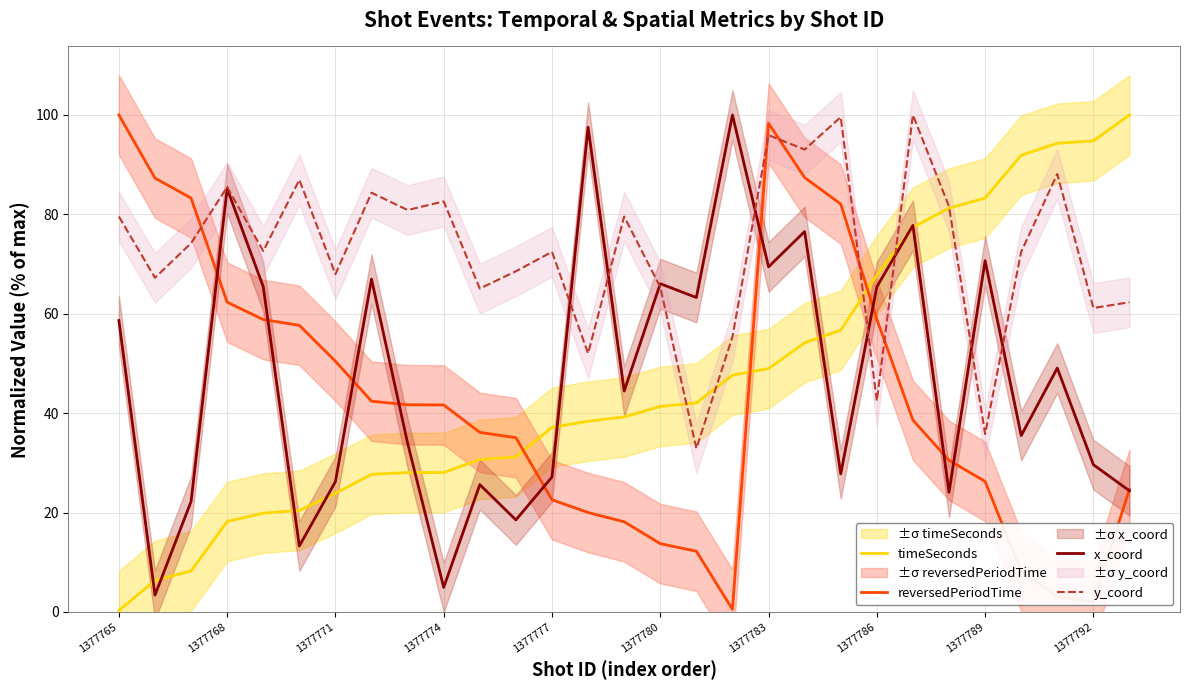

What is the spread (max minus min) of values at 28?

75.6